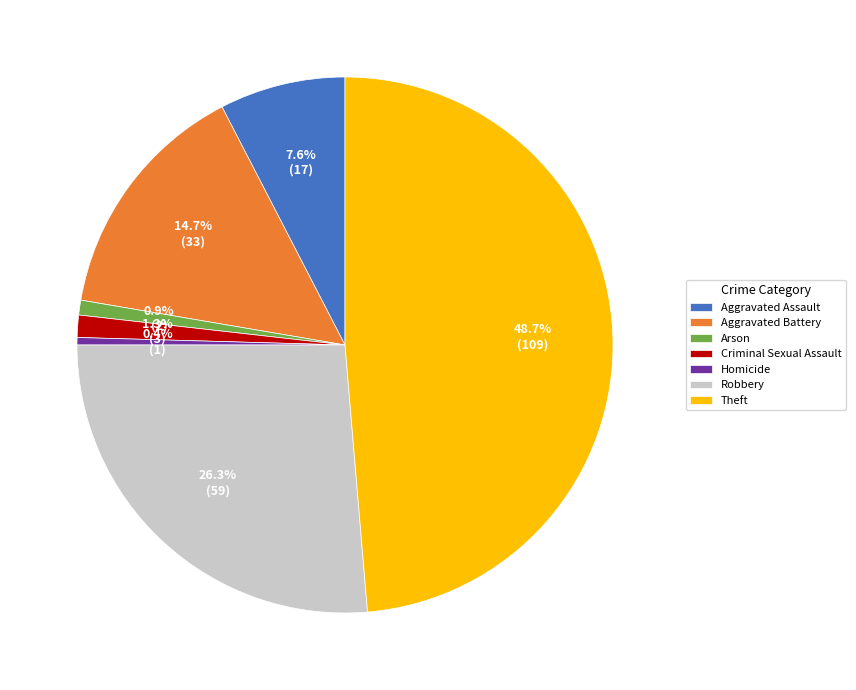

The Aggravated Battery slice represents 15% of the pie. True or false?

True